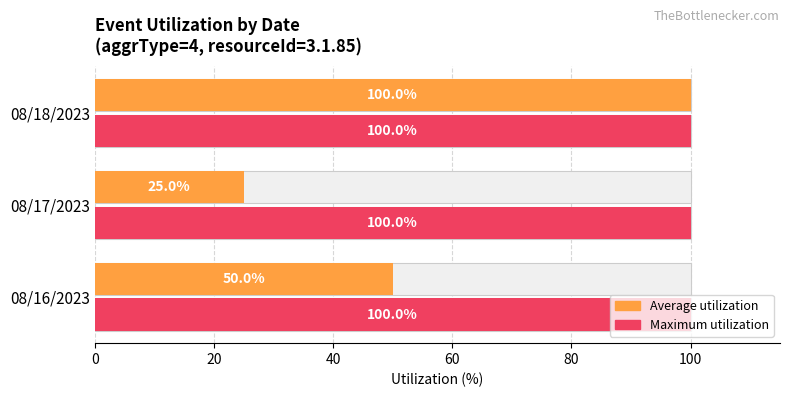

How many bars are there in total?

6